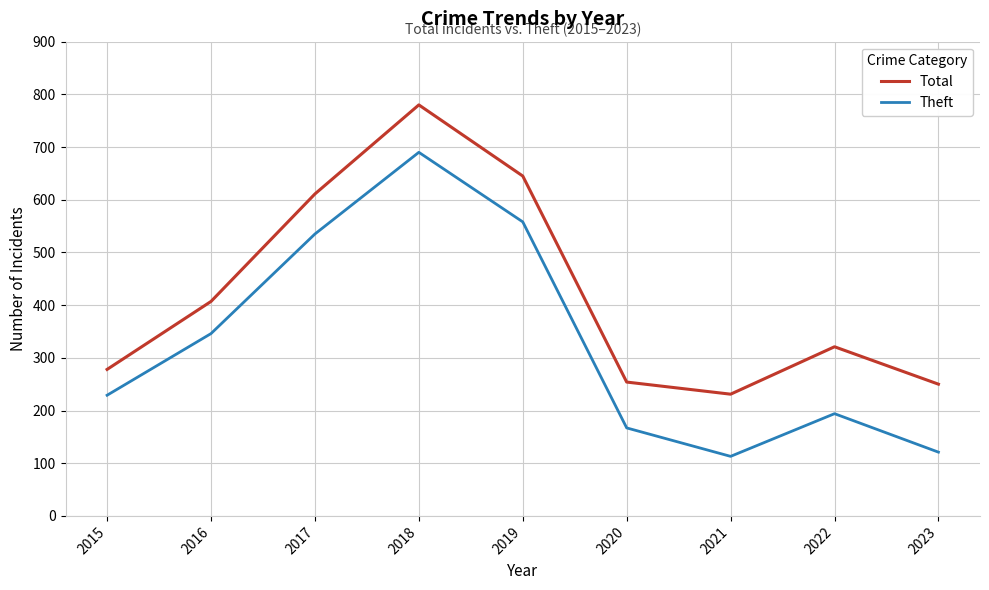

Which series changed the most between 2018 and 2020?

Total